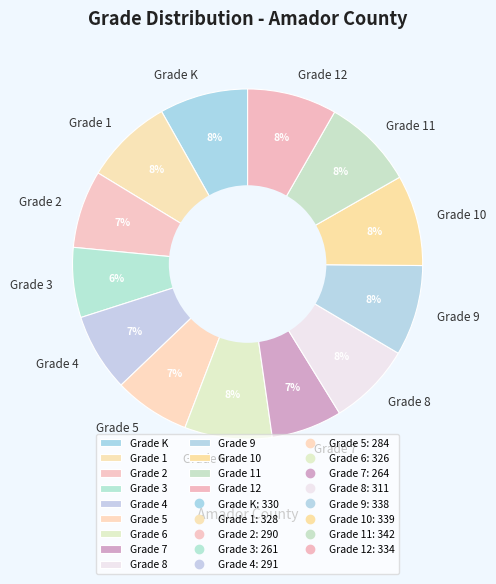

How many segments does this pie chart have?

13